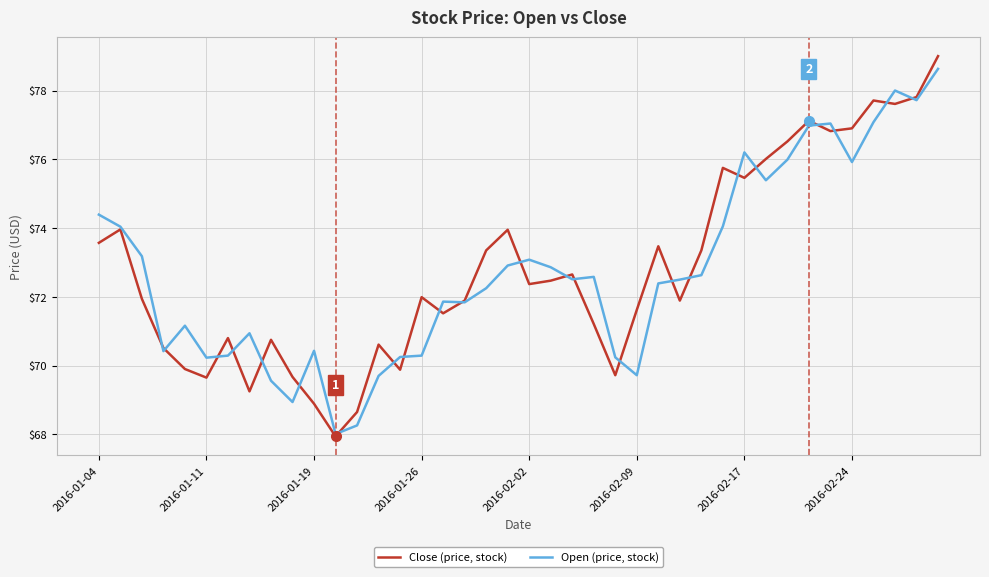

Which series has the widest spread of values?

Close (price, stock)